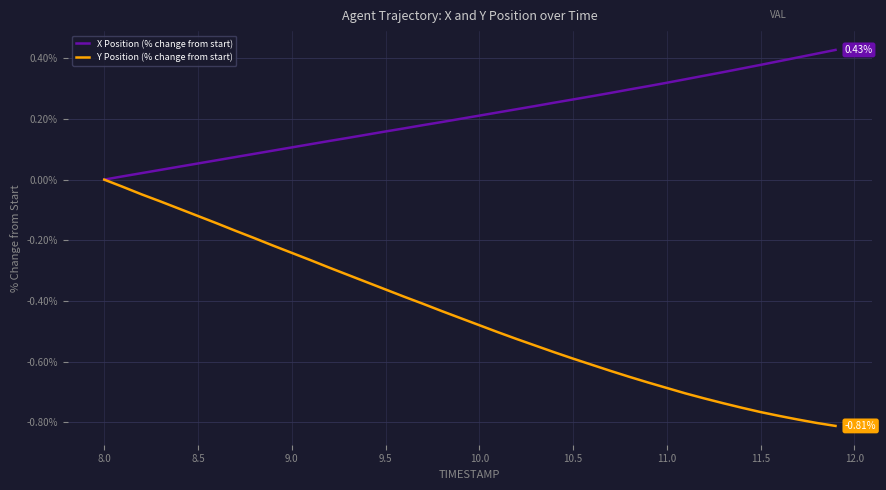

List the series in order of their peak value, highest first.

X Position (% change from start), Y Position (% change from start)